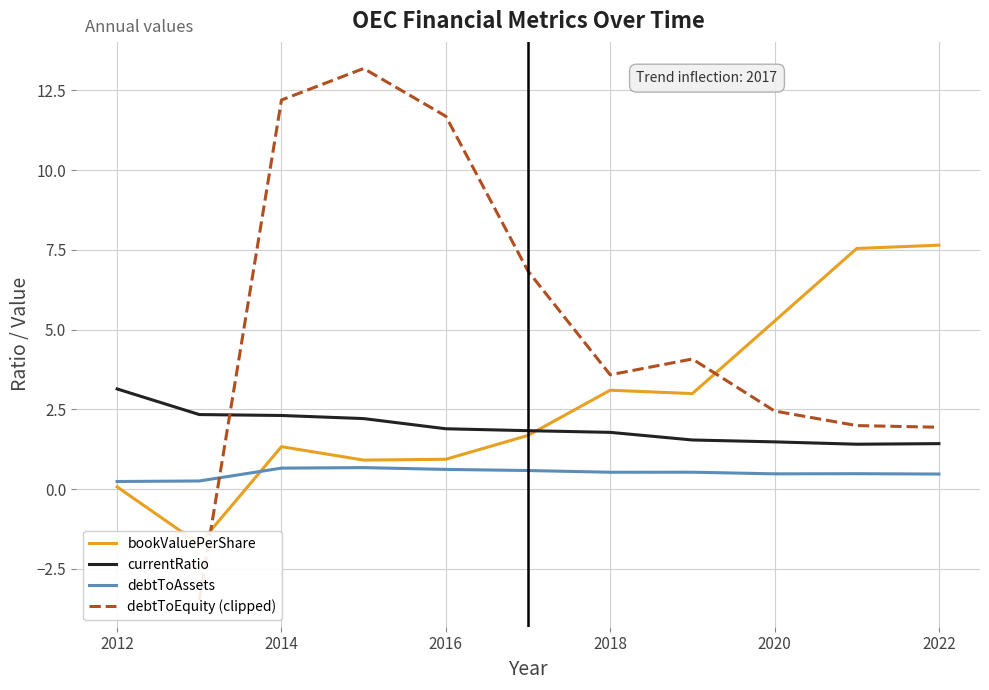

True or false: debtToAssets and currentRatio cross at least once.

False